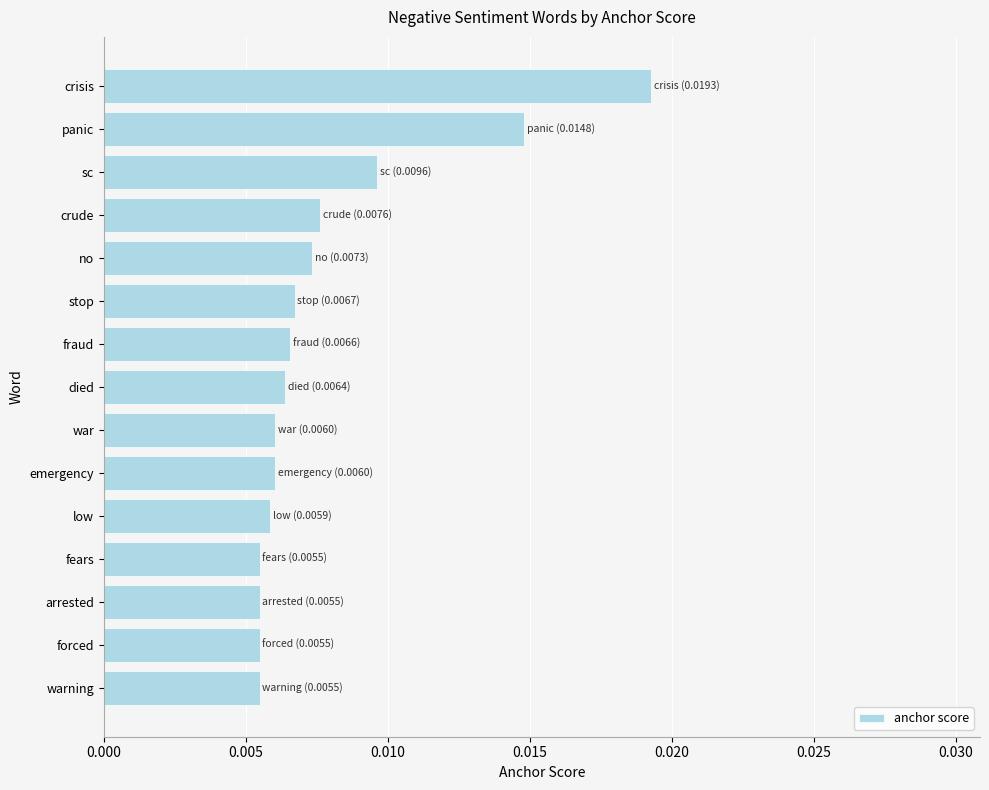

How many values are between 0 and 1?

15